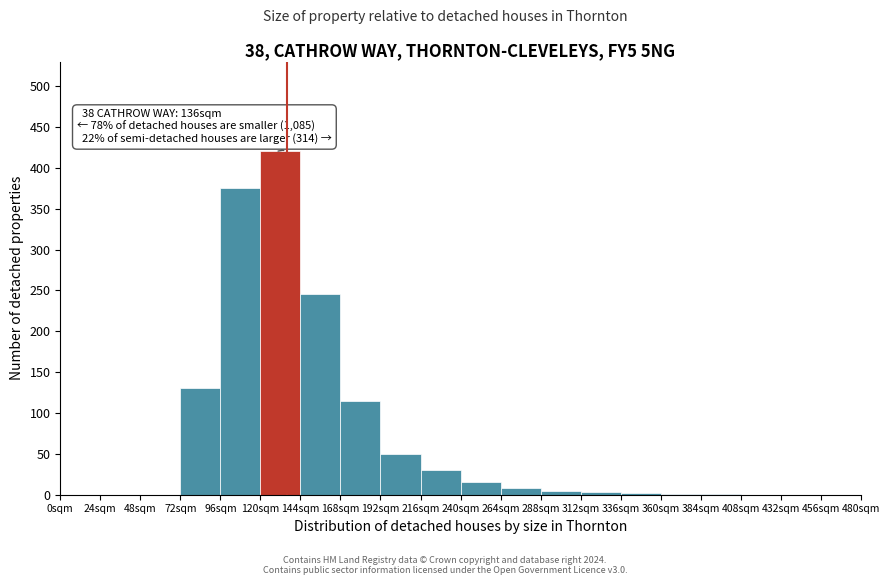

Which range on the x-axis has the tallest bar?

120 to 144